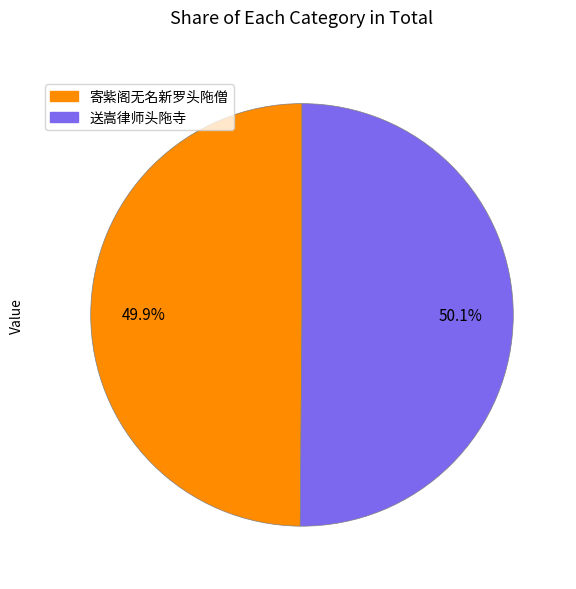

Does any single category account for the majority?

Yes